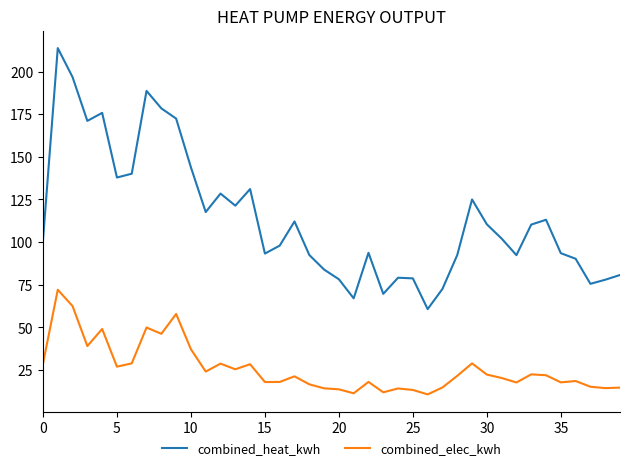

List the series in order of their peak value, highest first.

combined_heat_kwh, combined_elec_kwh